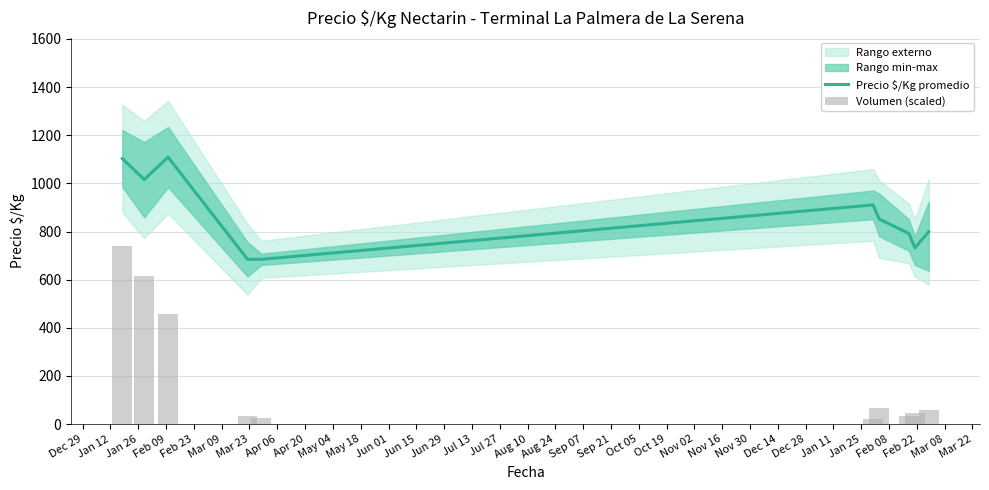

At which label does Precio $/Kg promedio reach its peak?

Jan 26